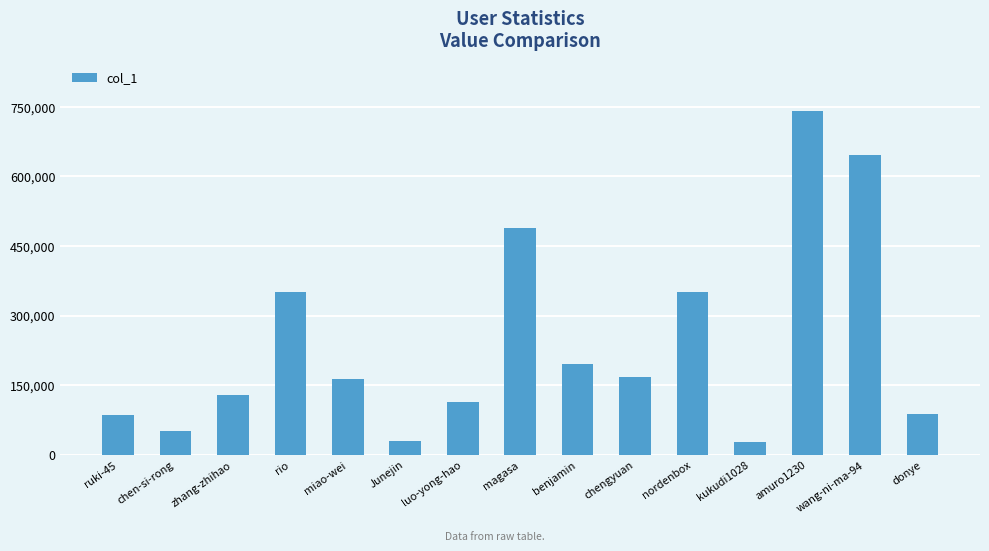

The value at nordenbox is 616289. True or false?

False